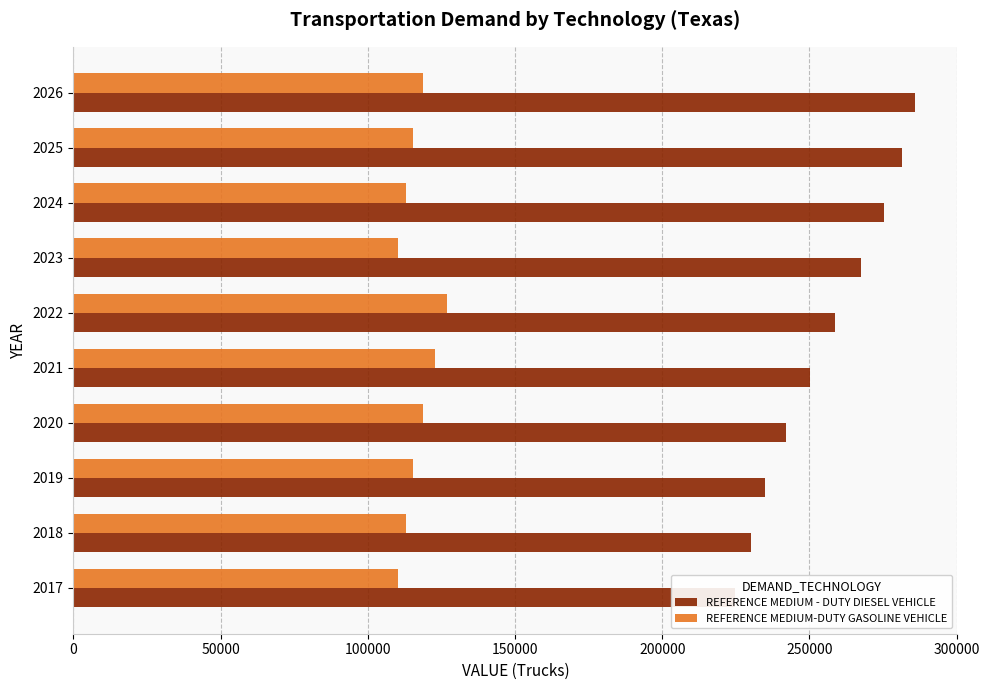

Which series changed the most between 2017 and 2018?

REFERENCE MEDIUM - DUTY DIESEL VEHICLE